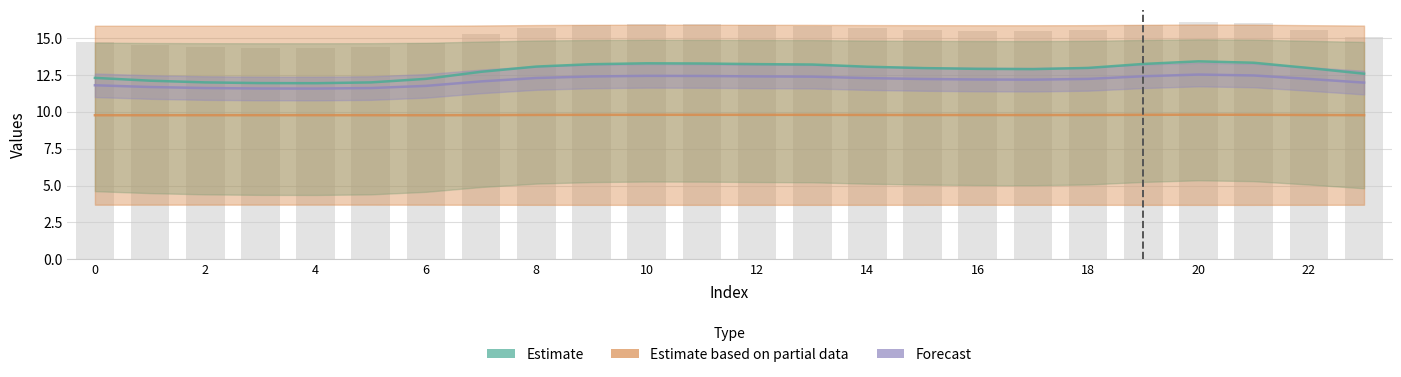

How many groups of bars are there?

24